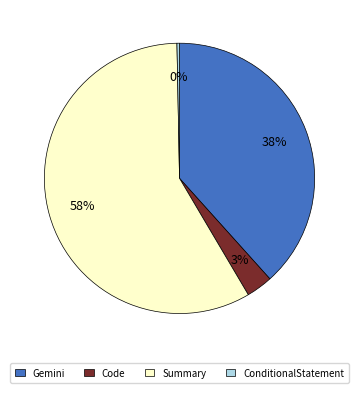

To the nearest percent, what percentage of the pie is Code?

3%